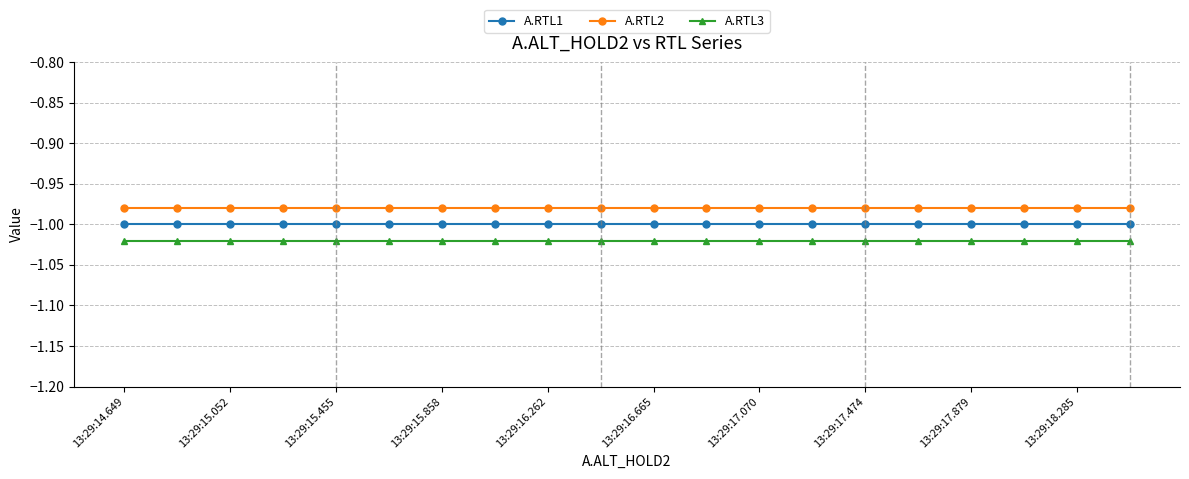

True or false: A.RTL2 and A.RTL3 cross at least once.

False